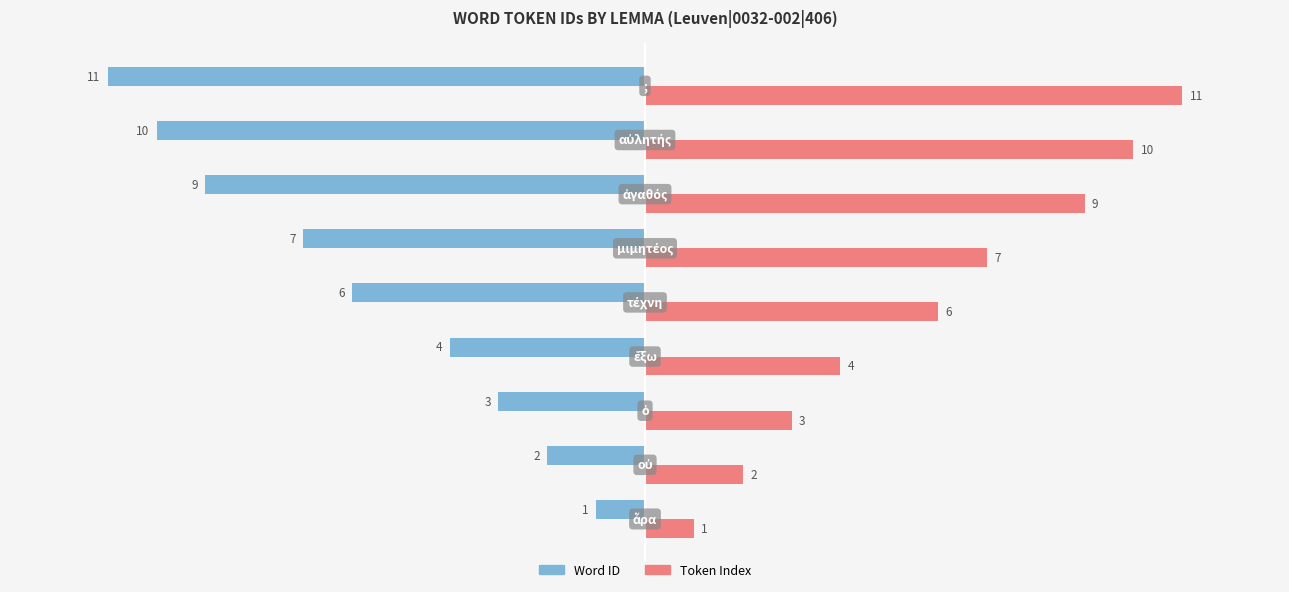

At how many categories does at least one series exceed -8?

9